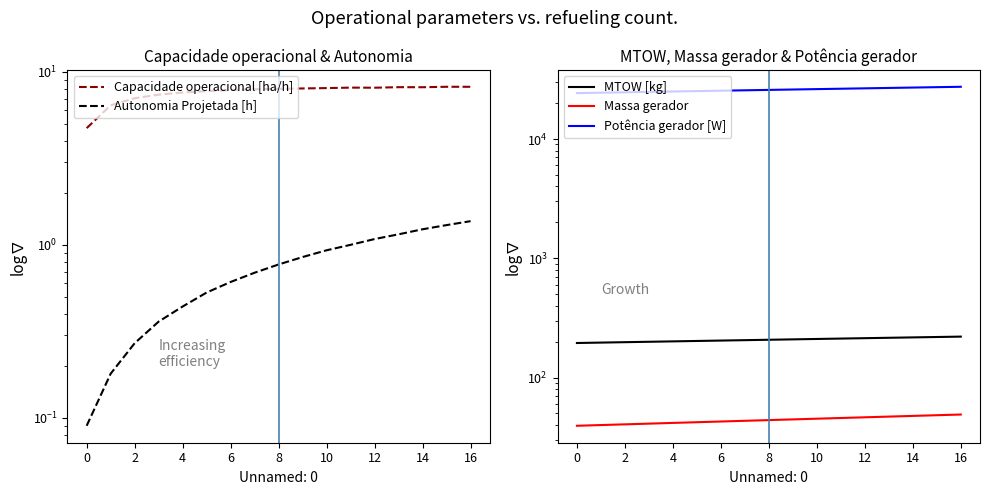

What is the label of the 6th point from the right?

11